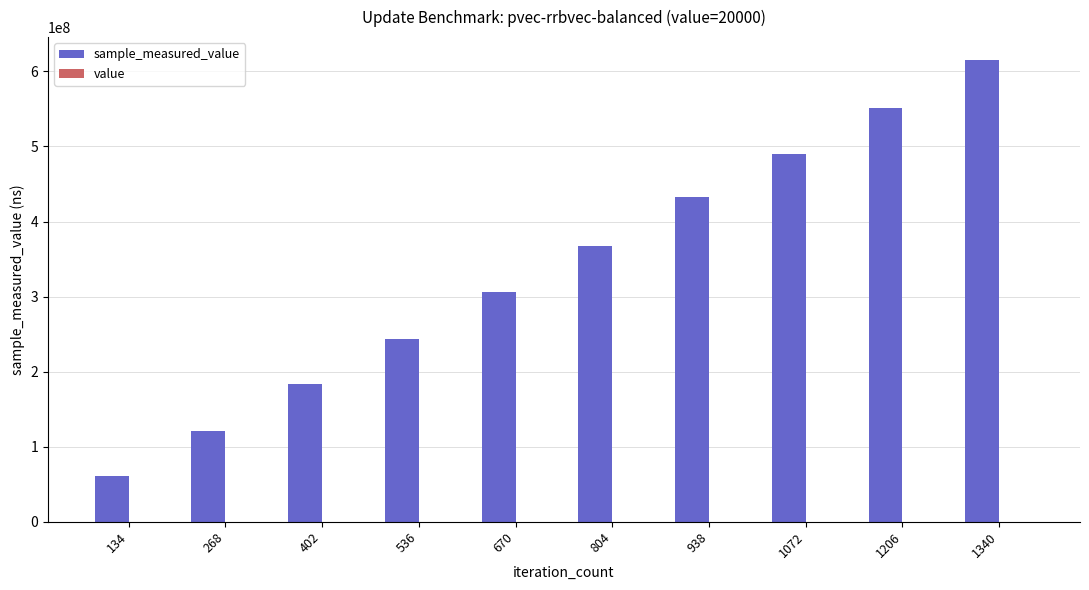

Count the number of data series in this chart.

2